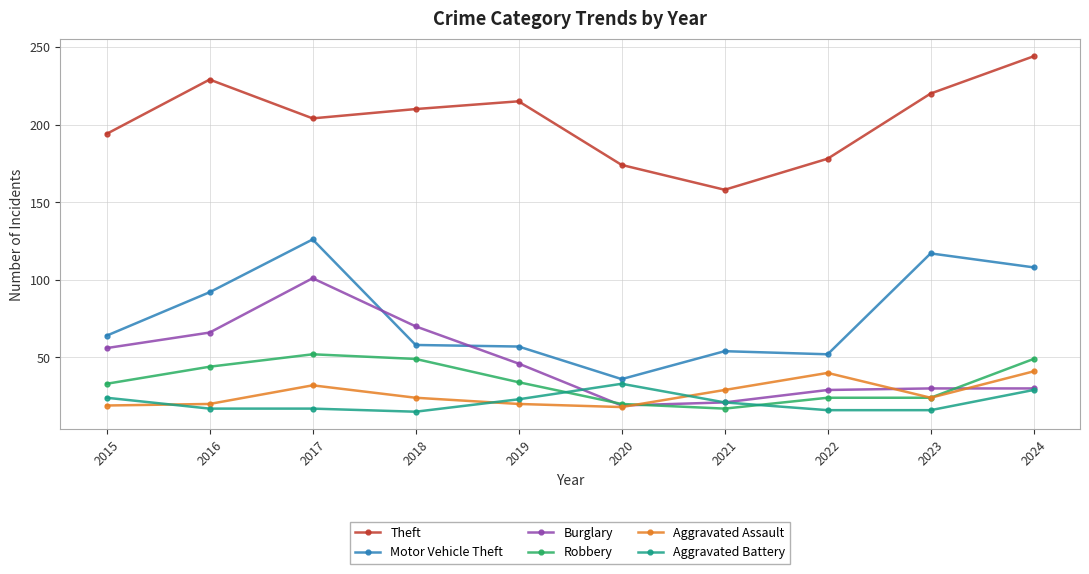

What are all the series names shown in the legend?

Theft, Motor Vehicle Theft, Burglary, Robbery, Aggravated Assault, Aggravated Battery